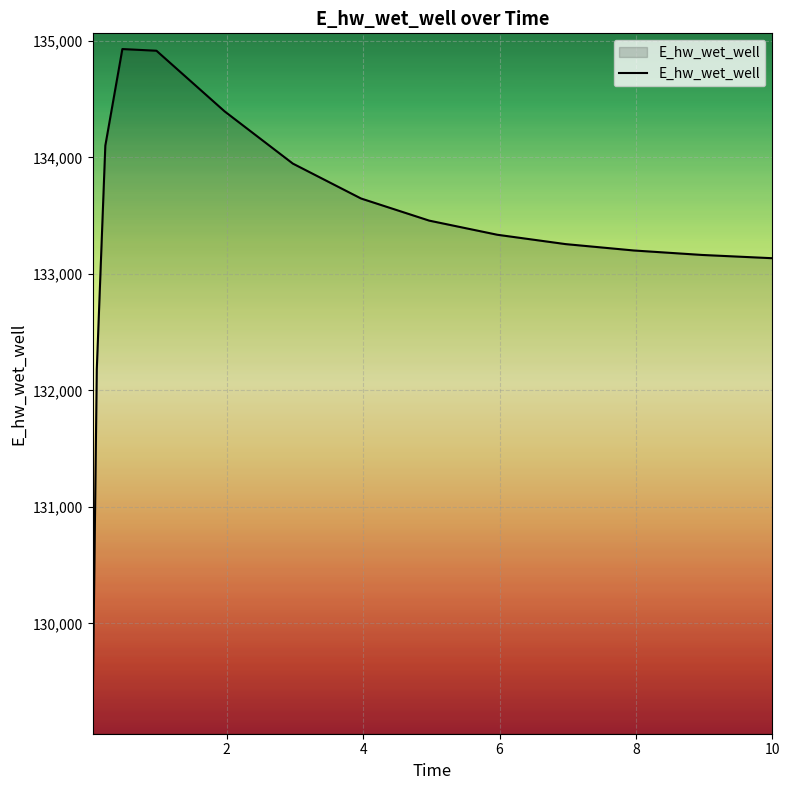

What is the difference between the maximum and minimum values?

5747.5